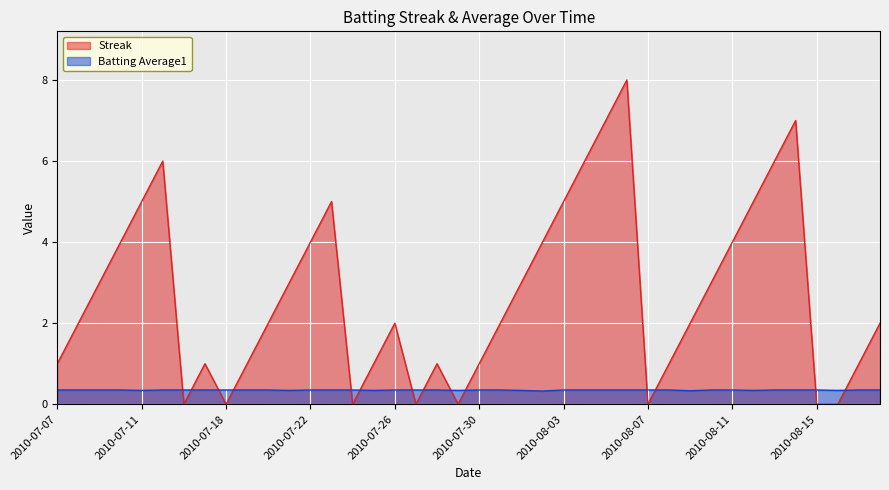

What is the greatest value displayed?

8.0